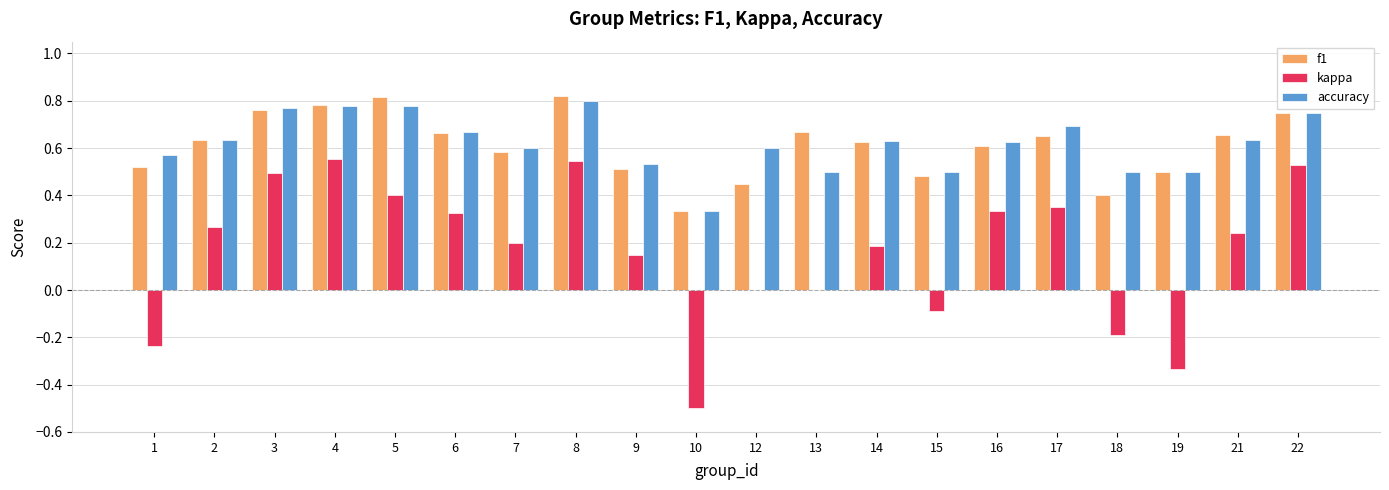

The value of accuracy at 7 is 0.9. True or false?

False